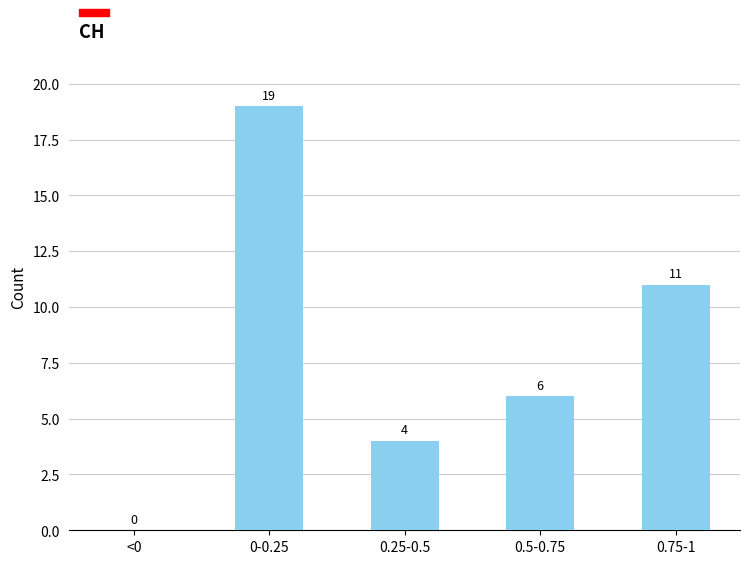

Reading left to right, list all the values displayed in this chart.

<0=0	0-0.25=19	0.25-0.5=4	0.5-0.75=6	0.75-1=11